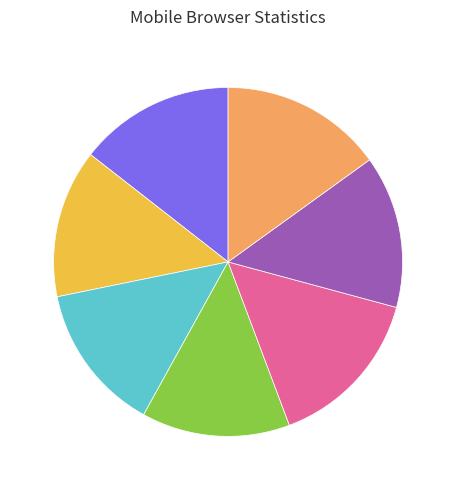

How many slices are in this pie chart?

7